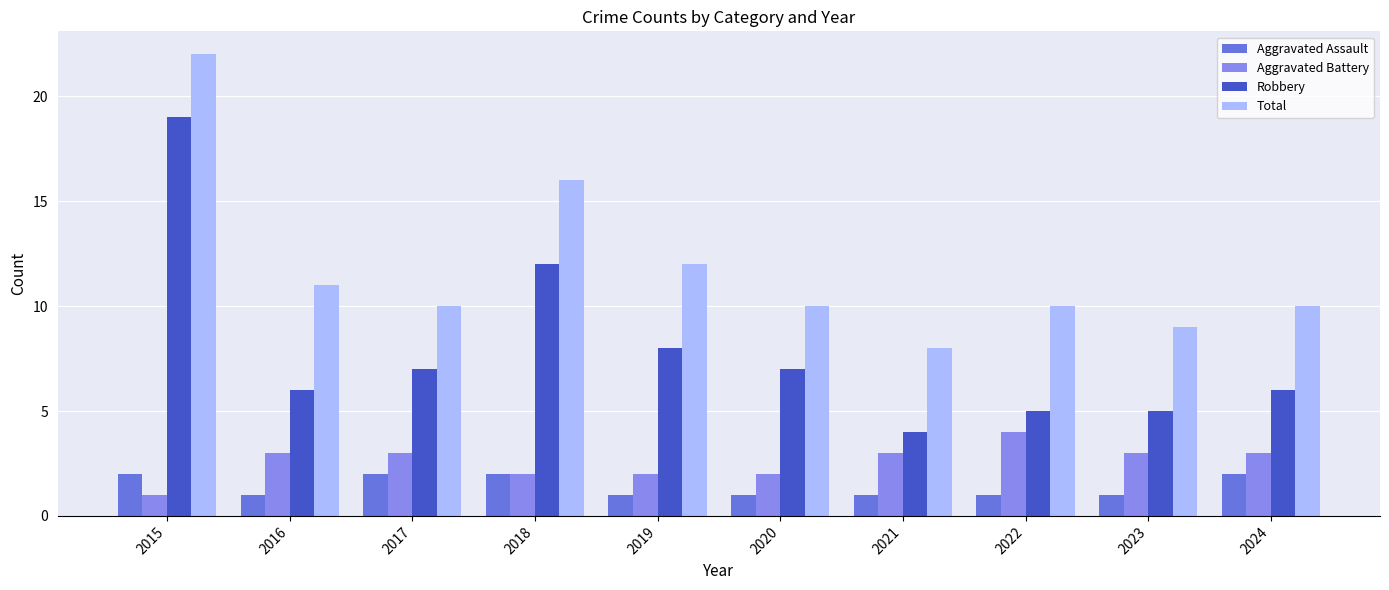

What is the lowest value of the Aggravated Assault series?

1